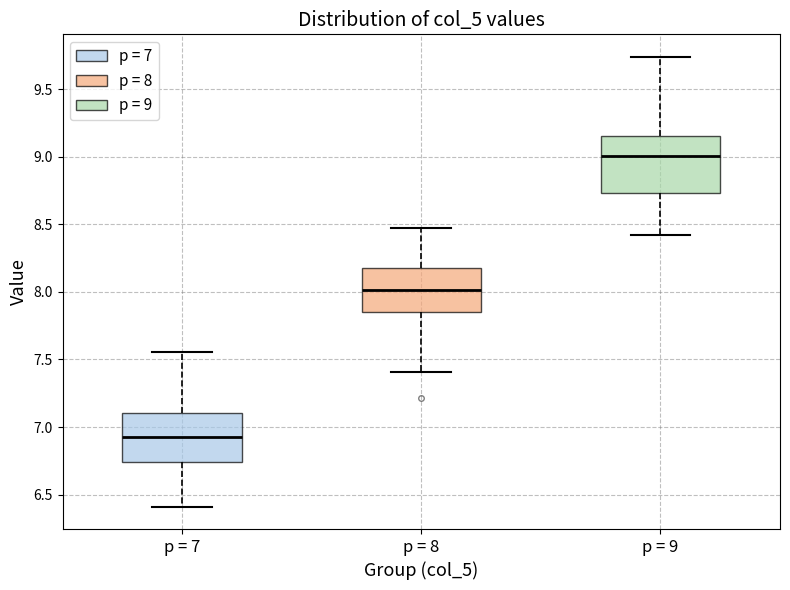

Where does the median line of the box for p = 9 sit on the y-axis? The values are not printed on the chart, so give them approximately, as read against the axis.

9.00